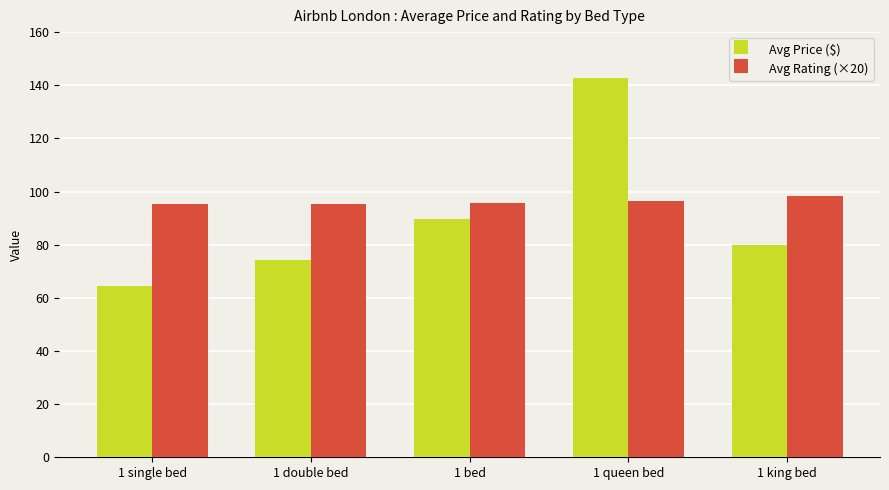

What is the average value of the Avg Price ($) series?

90.2